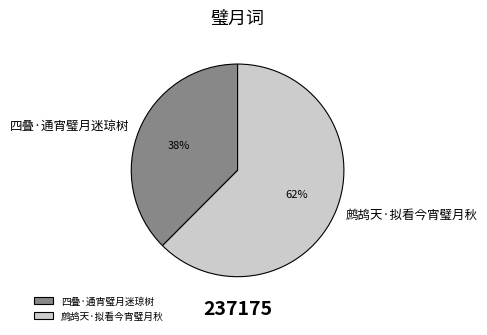

To the nearest percent, what percentage of the pie is 鹧鸪天·拟看今宵璧月秋?

62%